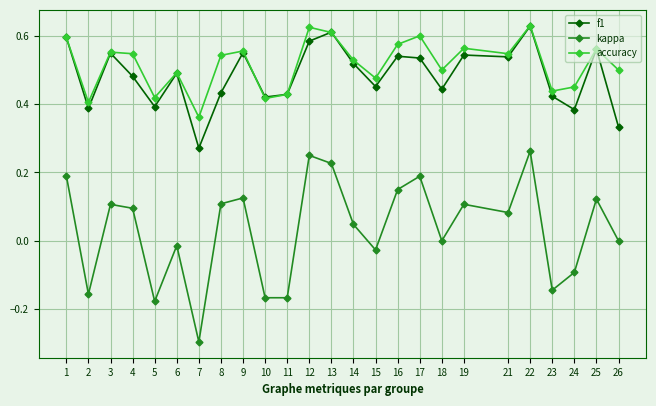

The accuracy series shows 0.4 at 2. True or false?

True